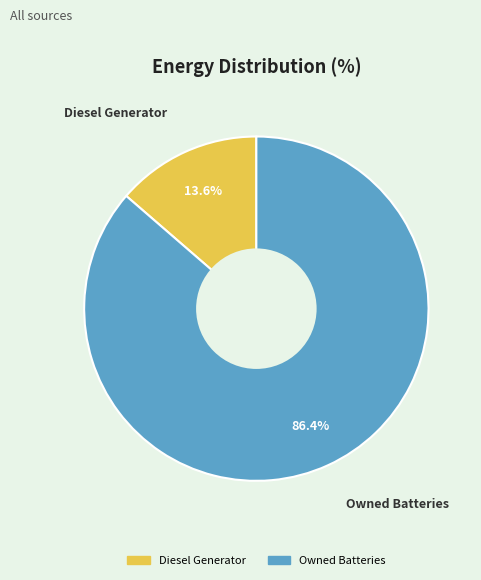

To the nearest percent, what is the difference between the largest and smallest slice percentages?

73%